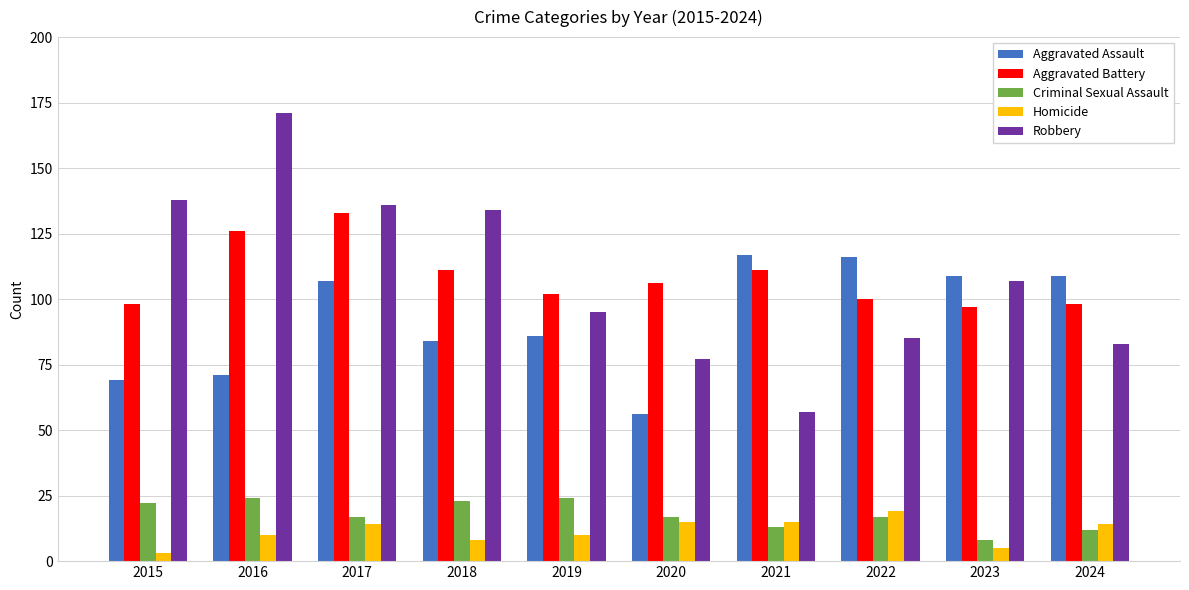

What is the difference between the maximum and minimum values in the Robbery series?

114